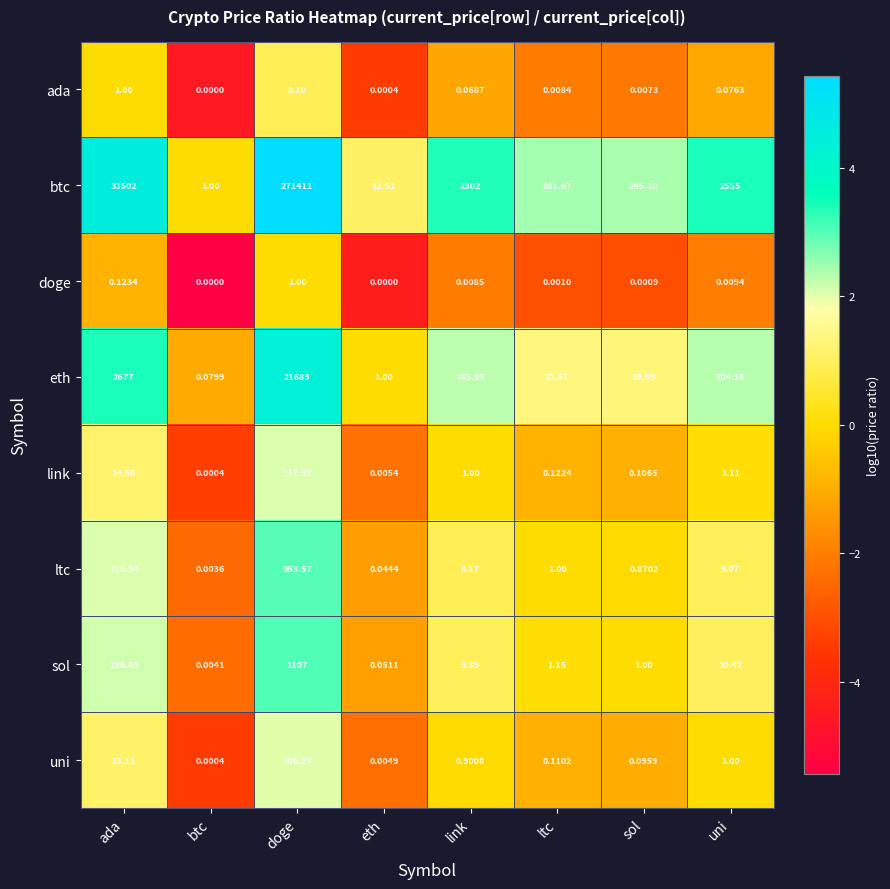

At which category does the chart reach its peak across all series?

doge